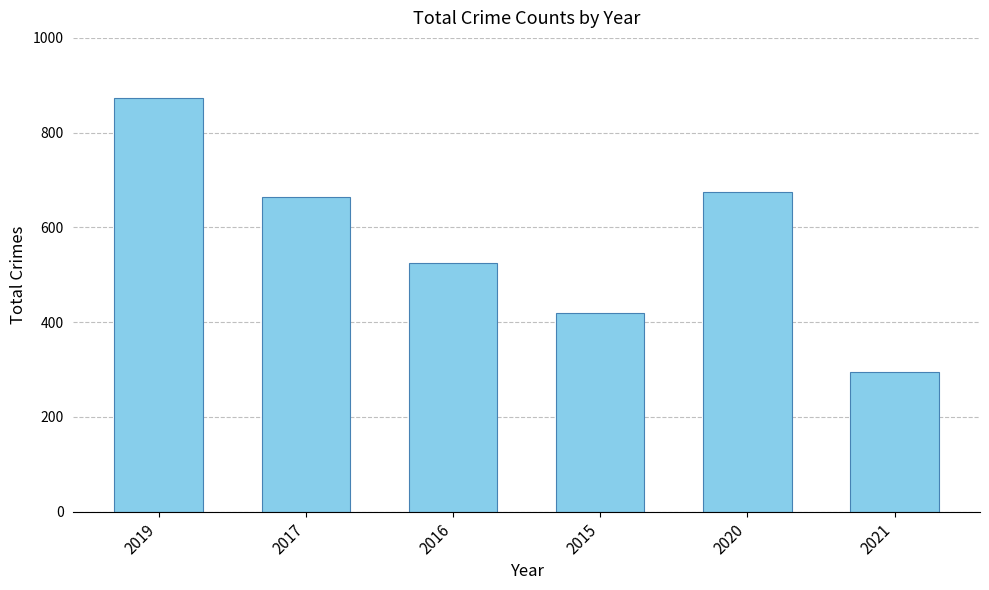

At which category does the chart reach its peak across all series?

2019